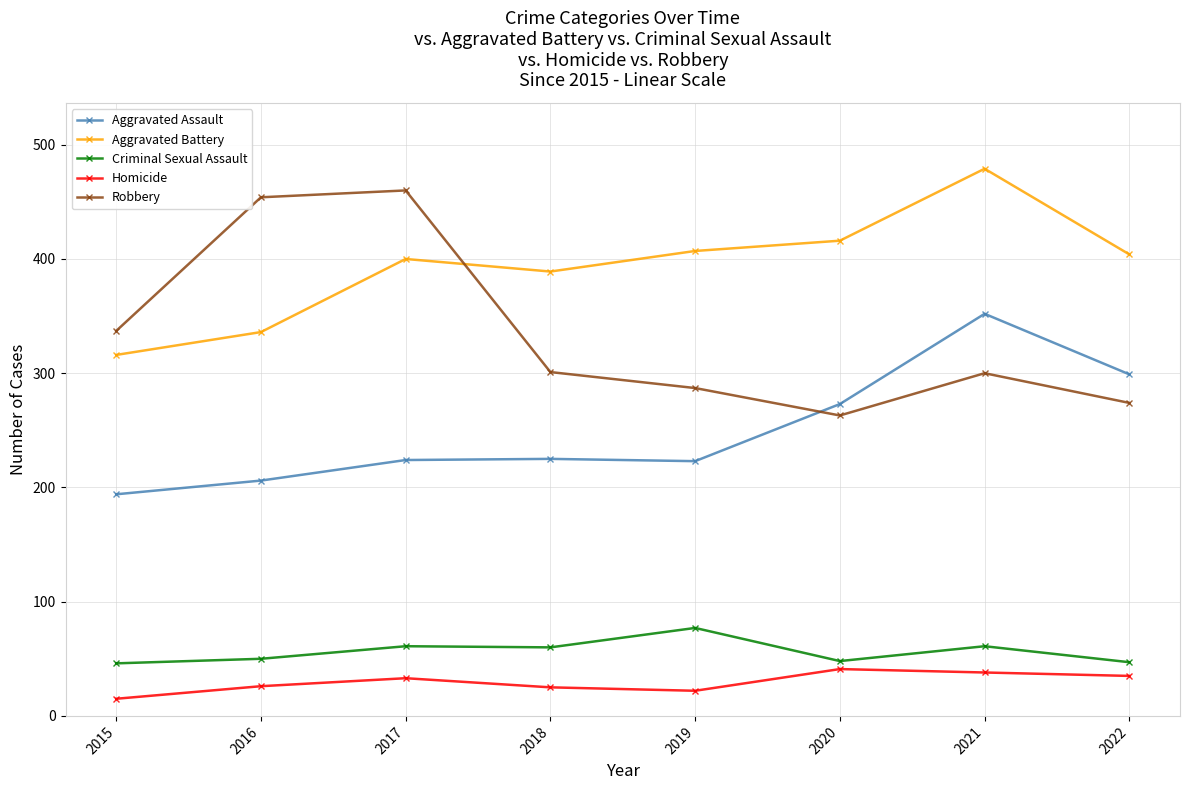

At how many categories does at least one series exceed 155?

8